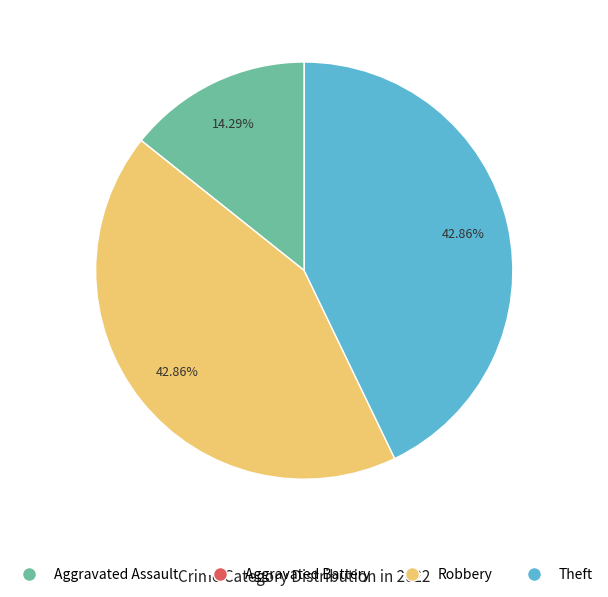

What is the ratio of the value at Robbery to the value at Theft?

1.0